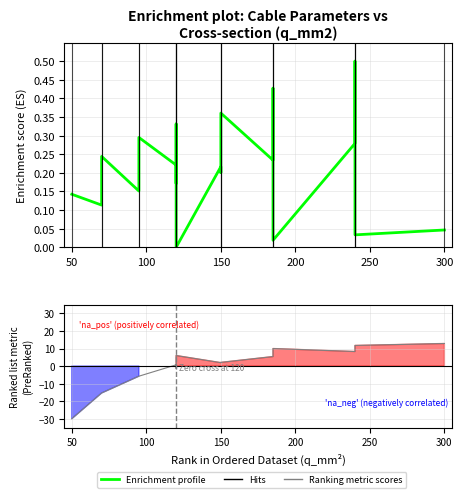

True or false: Enrichment profile and Ranking metric scores cross at least once.

True